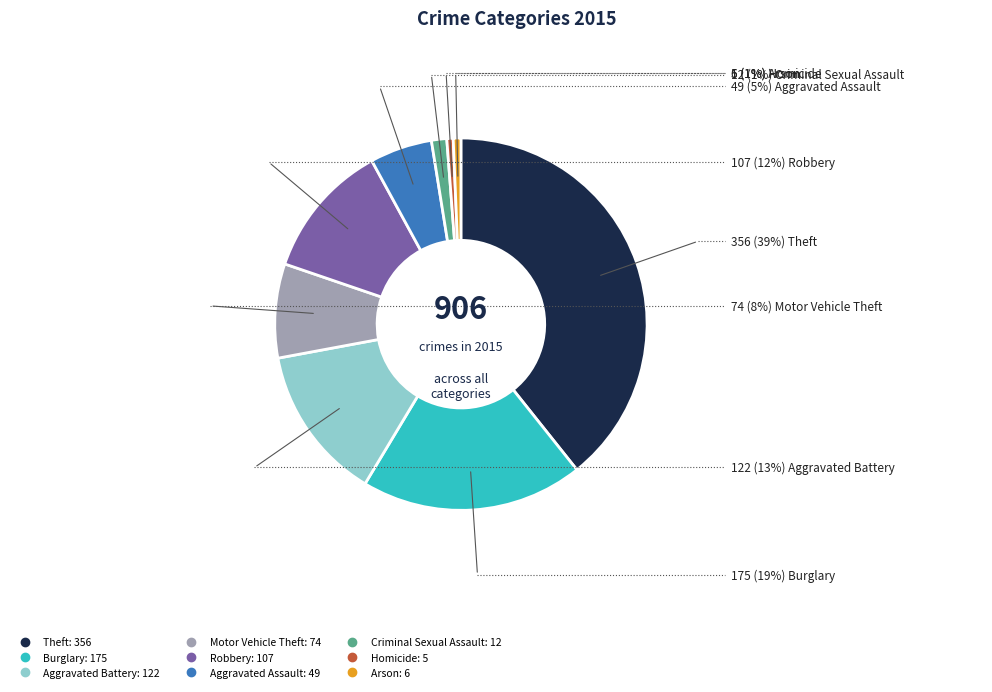

Count the number of slices in the pie.

9